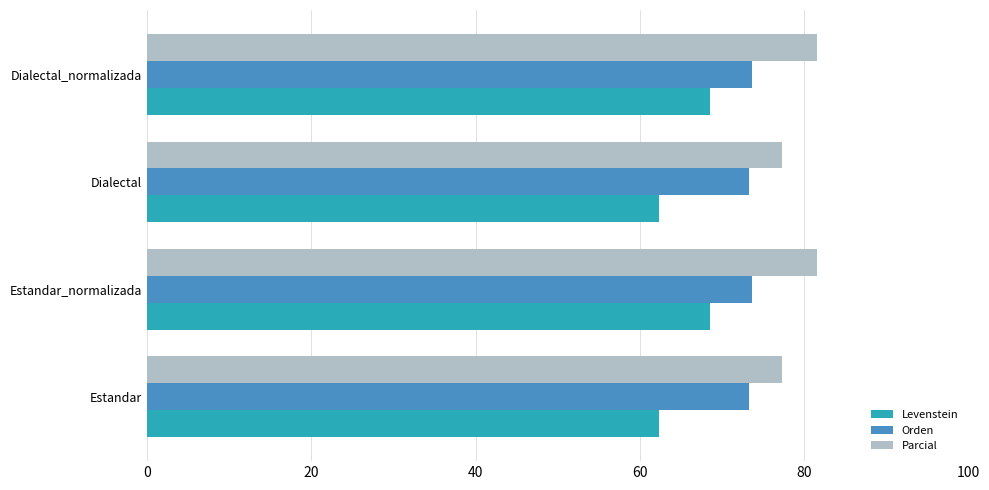

What value does the Levenstein series have at Dialectal?

62.3